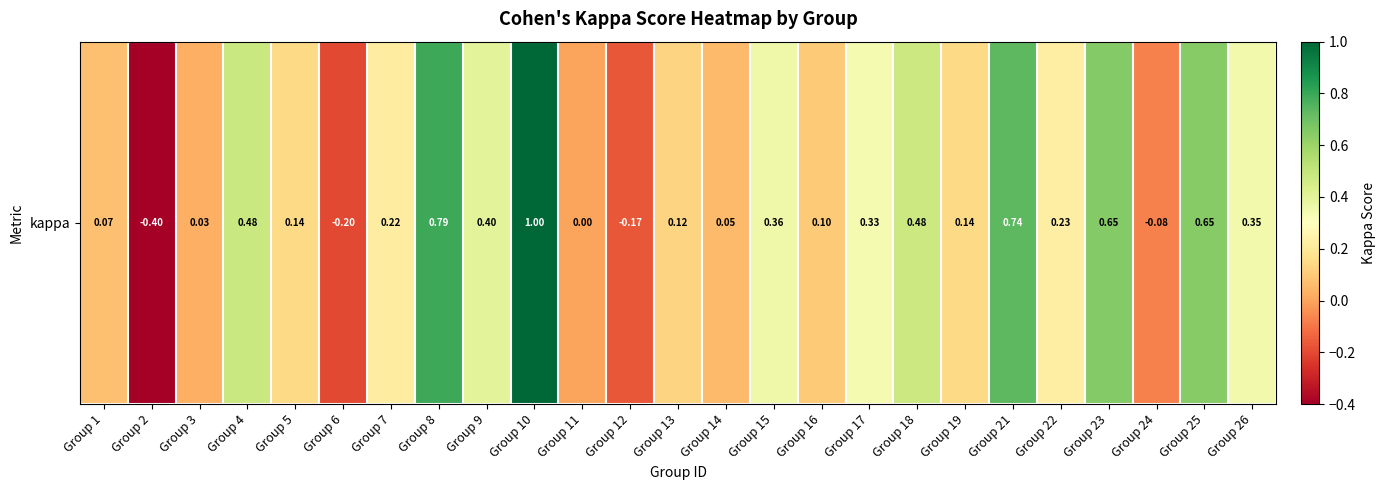

Reading left to right, extract all data points from this chart.

Group 1=0.1	Group 2=-0.4	Group 3=0.0	Group 4=0.5	Group 5=0.1	Group 6=-0.2	Group 7=0.2	Group 8=0.8	Group 9=0.4	Group 10=1.0	Group 11=0.0	Group 12=-0.2	Group 13=0.1	Group 14=0.1	Group 15=0.4	Group 16=0.1	Group 17=0.3	Group 18=0.5	Group 19=0.1	Group 21=0.7	Group 22=0.2	Group 23=0.7	Group 24=-0.1	Group 25=0.6	Group 26=0.3